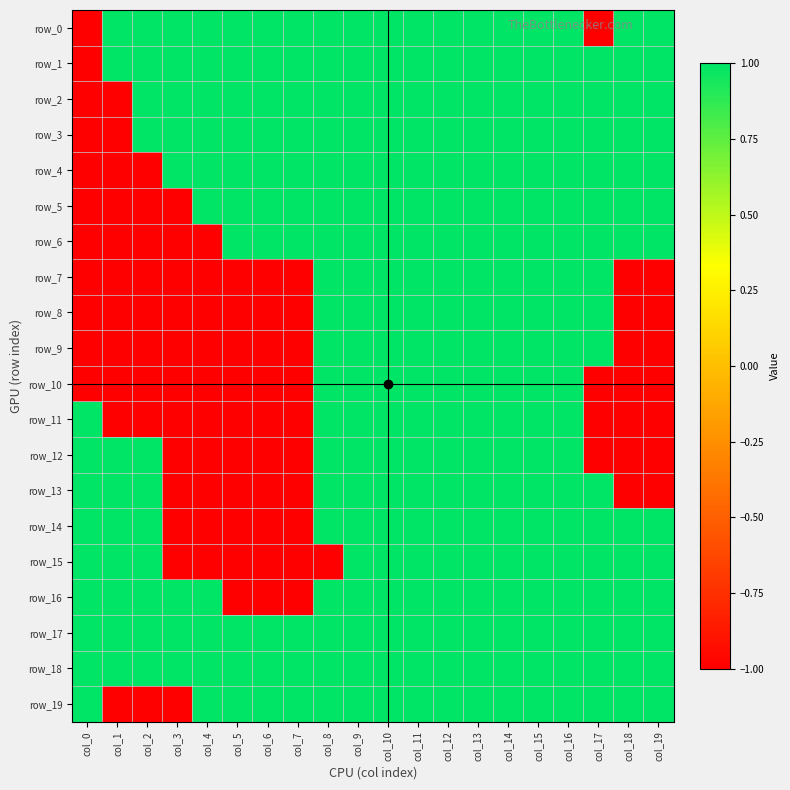

Reading left to right, extract all data points from this chart.

row_0: -1	1	1	1	1	1	1	1	1	1	1	1	1	1	1	1	1	-1	1	1
row_1: -1	1	1	1	1	1	1	1	1	1	1	1	1	1	1	1	1	1	1	1
row_2: -1	-1	1	1	1	1	1	1	1	1	1	1	1	1	1	1	1	1	1	1
row_3: -1	-1	1	1	1	1	1	1	1	1	1	1	1	1	1	1	1	1	1	1
row_4: -1	-1	-1	1	1	1	1	1	1	1	1	1	1	1	1	1	1	1	1	1
row_5: -1	-1	-1	-1	1	1	1	1	1	1	1	1	1	1	1	1	1	1	1	1
row_6: -1	-1	-1	-1	-1	1	1	1	1	1	1	1	1	1	1	1	1	1	1	1
row_7: -1	-1	-1	-1	-1	-1	-1	-1	1	1	1	1	1	1	1	1	1	1	-1	-1
row_8: -1	-1	-1	-1	-1	-1	-1	-1	1	1	1	1	1	1	1	1	1	1	-1	-1
row_9: -1	-1	-1	-1	-1	-1	-1	-1	1	1	1	1	1	1	1	1	1	1	-1	-1
row_10: -1	-1	-1	-1	-1	-1	-1	-1	1	1	1	1	1	1	1	1	1	-1	-1	-1
row_11: 1	-1	-1	-1	-1	-1	-1	-1	1	1	1	1	1	1	1	1	1	-1	-1	-1
row_12: 1	1	1	-1	-1	-1	-1	-1	1	1	1	1	1	1	1	1	1	-1	-1	-1
row_13: 1	1	1	-1	-1	-1	-1	-1	1	1	1	1	1	1	1	1	1	1	-1	-1
row_14: 1	1	1	-1	-1	-1	-1	-1	1	1	1	1	1	1	1	1	1	1	1	1
row_15: 1	1	1	-1	-1	-1	-1	-1	-1	1	1	1	1	1	1	1	1	1	1	1
row_16: 1	1	1	1	1	-1	-1	-1	1	1	1	1	1	1	1	1	1	1	1	1
row_17: 1	1	1	1	1	1	1	1	1	1	1	1	1	1	1	1	1	1	1	1
row_18: 1	1	1	1	1	1	1	1	1	1	1	1	1	1	1	1	1	1	1	1
row_19: 1	-1	-1	-1	1	1	1	1	1	1	1	1	1	1	1	1	1	1	1	1